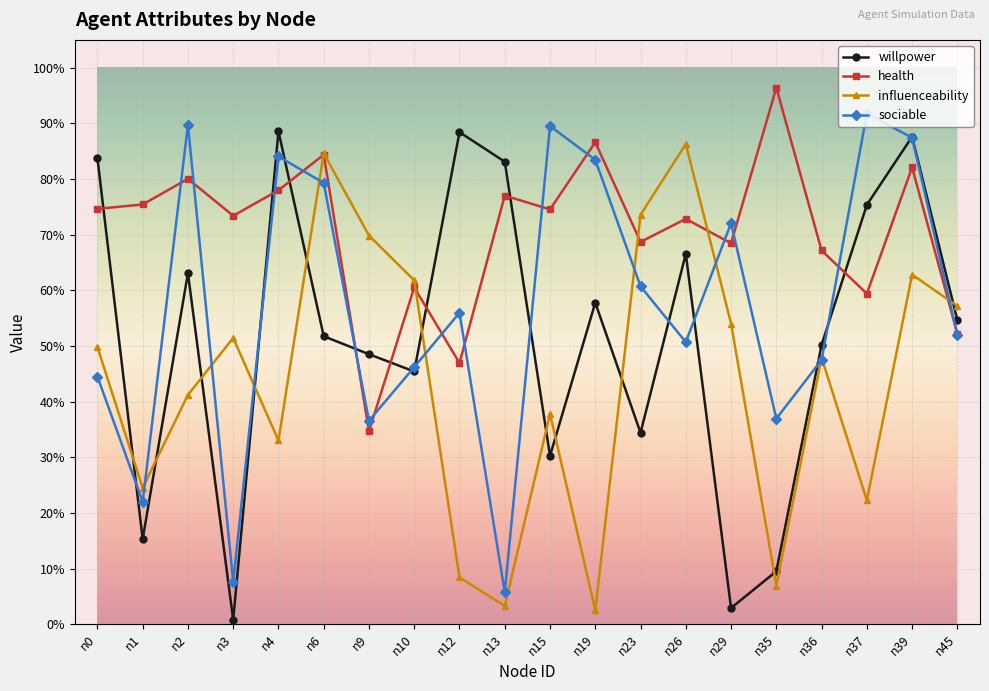

The willpower series shows 0.6 at n2. True or false?

True